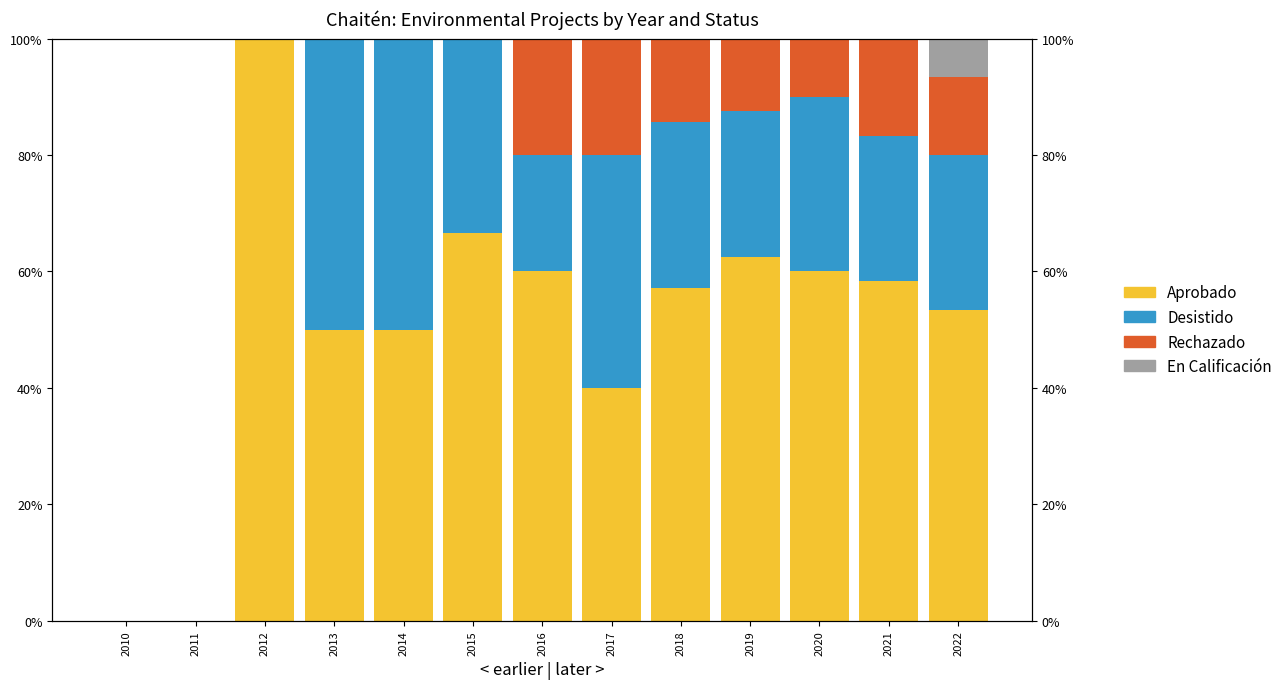

What is the average value of the Desistido series?

0.3